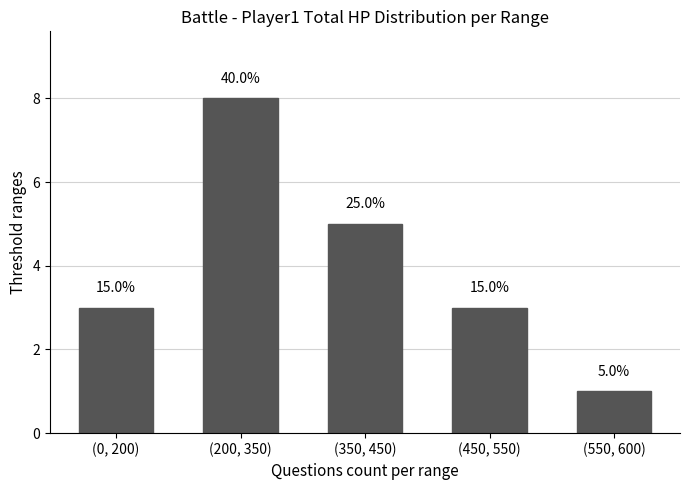

What is the sum of all values?

20